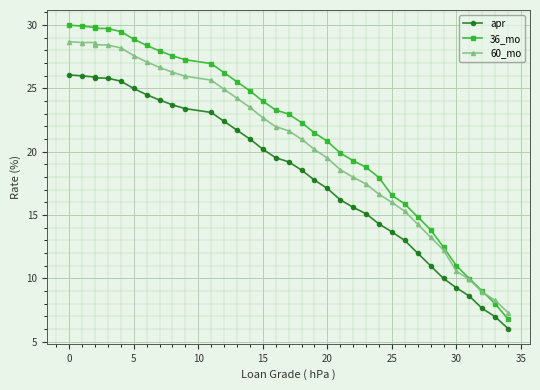

Which series has the largest total across all categories?

36_mo